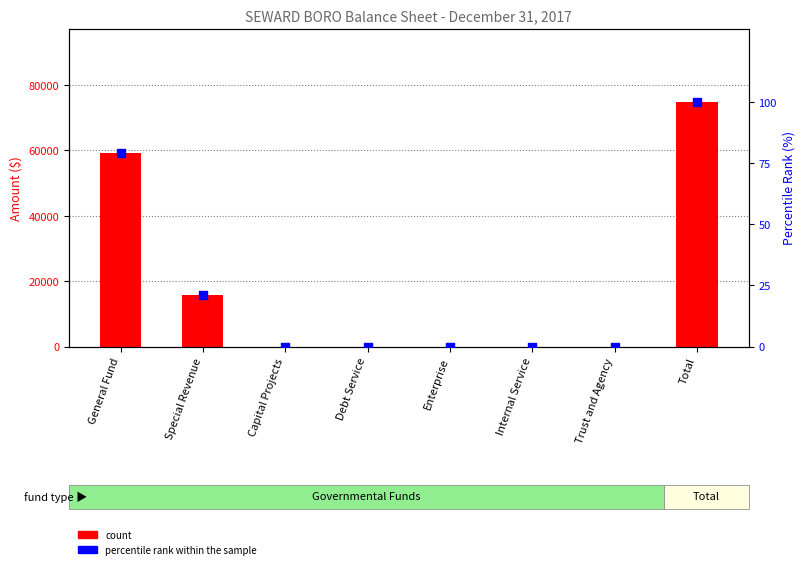

At which category is the sum across all series the highest?

Total